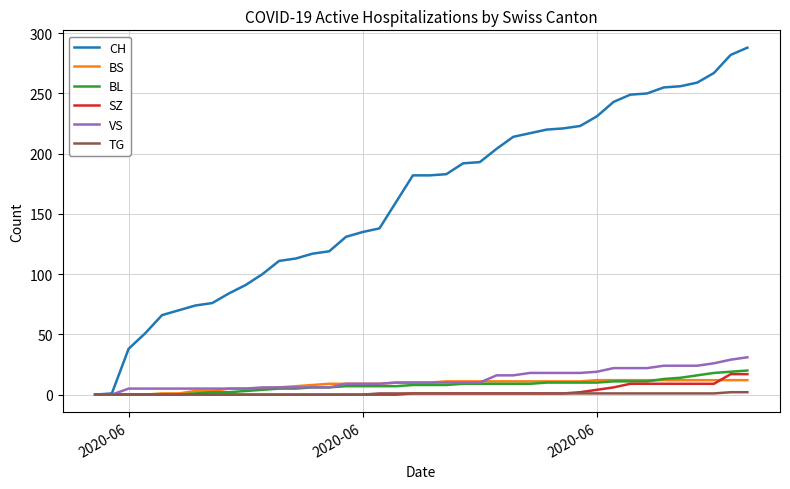

What is the highest value of the BL series?

20